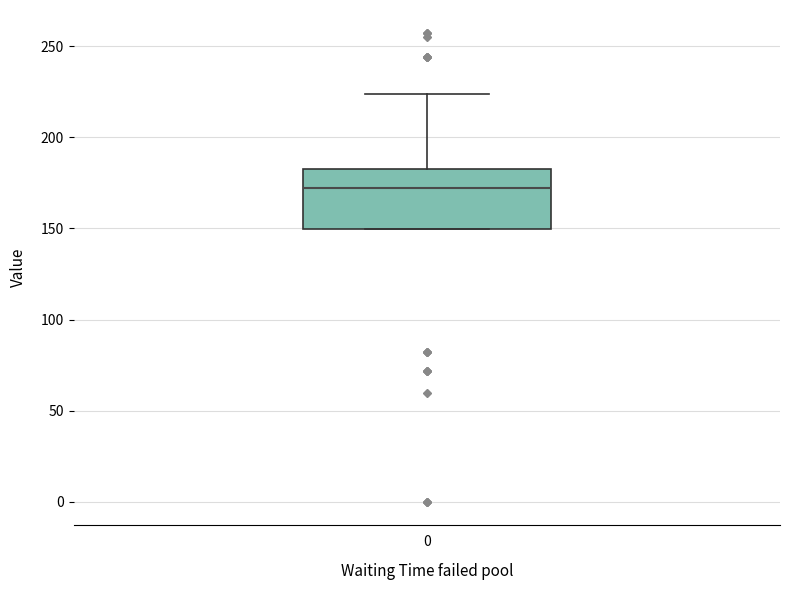

Transcribe this box plot: give where the median line is, the range the box spans, and where the two whiskers end, as read against the y-axis. The values are not printed on the chart, so give them approximately, as read against the axis.

median 170, box 150 to 185, whiskers 150 to 225